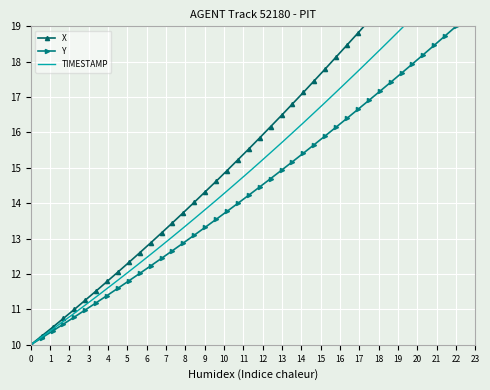

Which category has the highest value in the Y series?

22